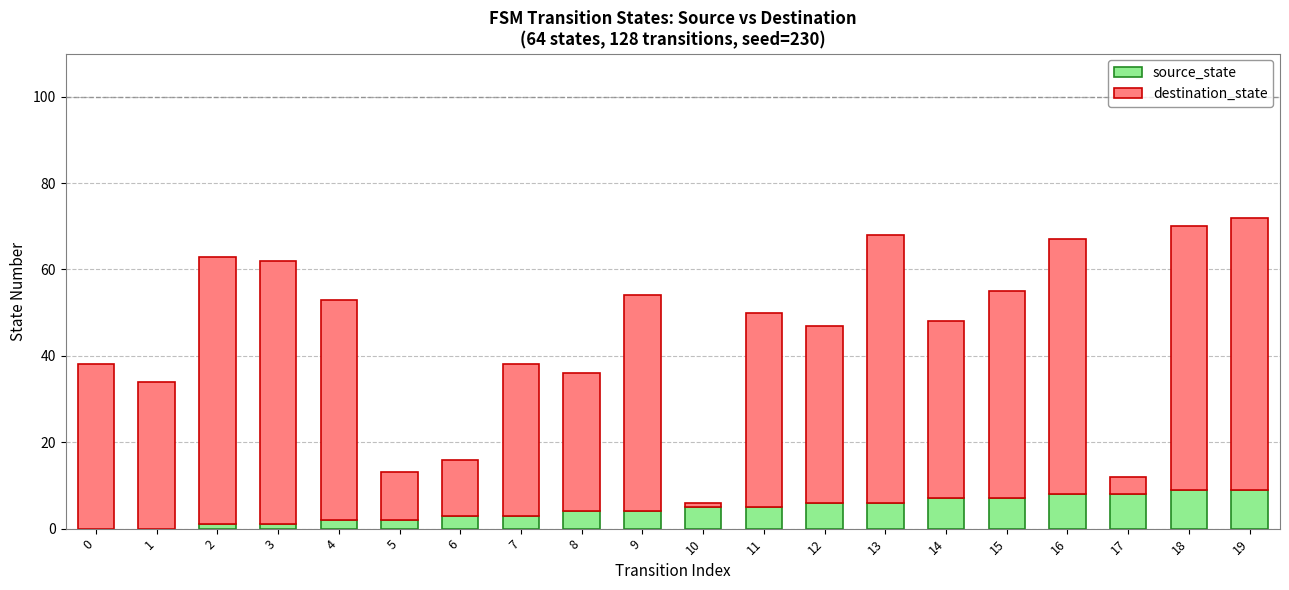

Read the source_state value at 13.

6